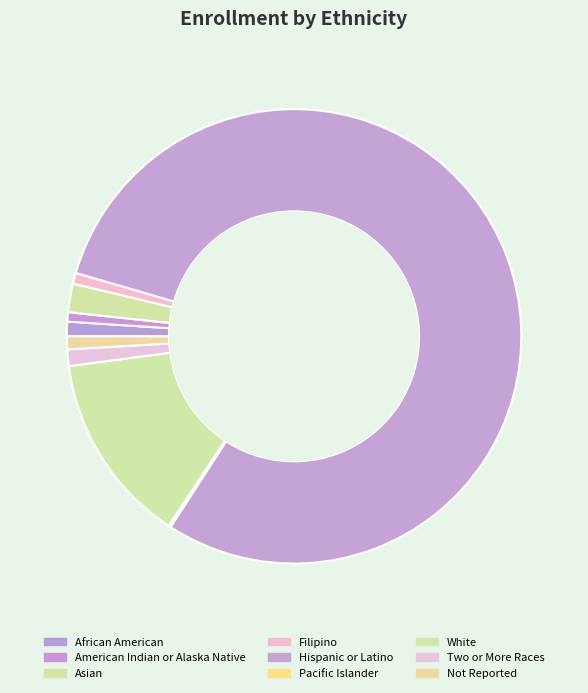

To the nearest percent, what percentage of the pie is Filipino?

1%